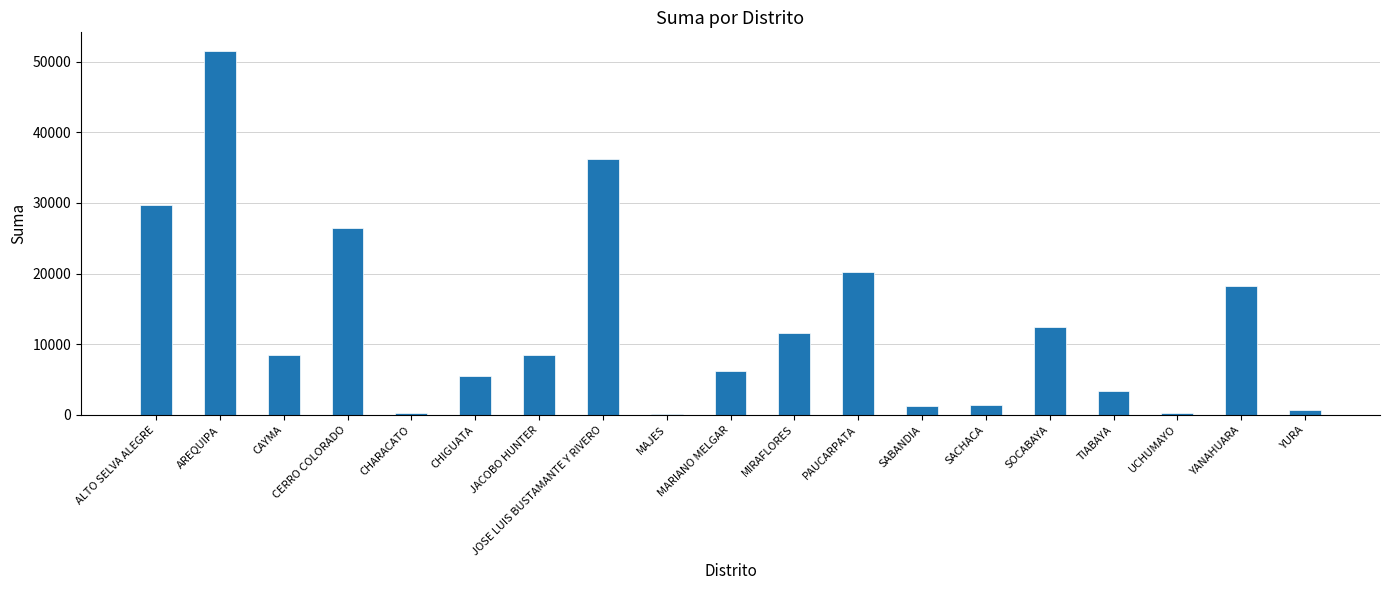

What is the sum of all values?

242286.3